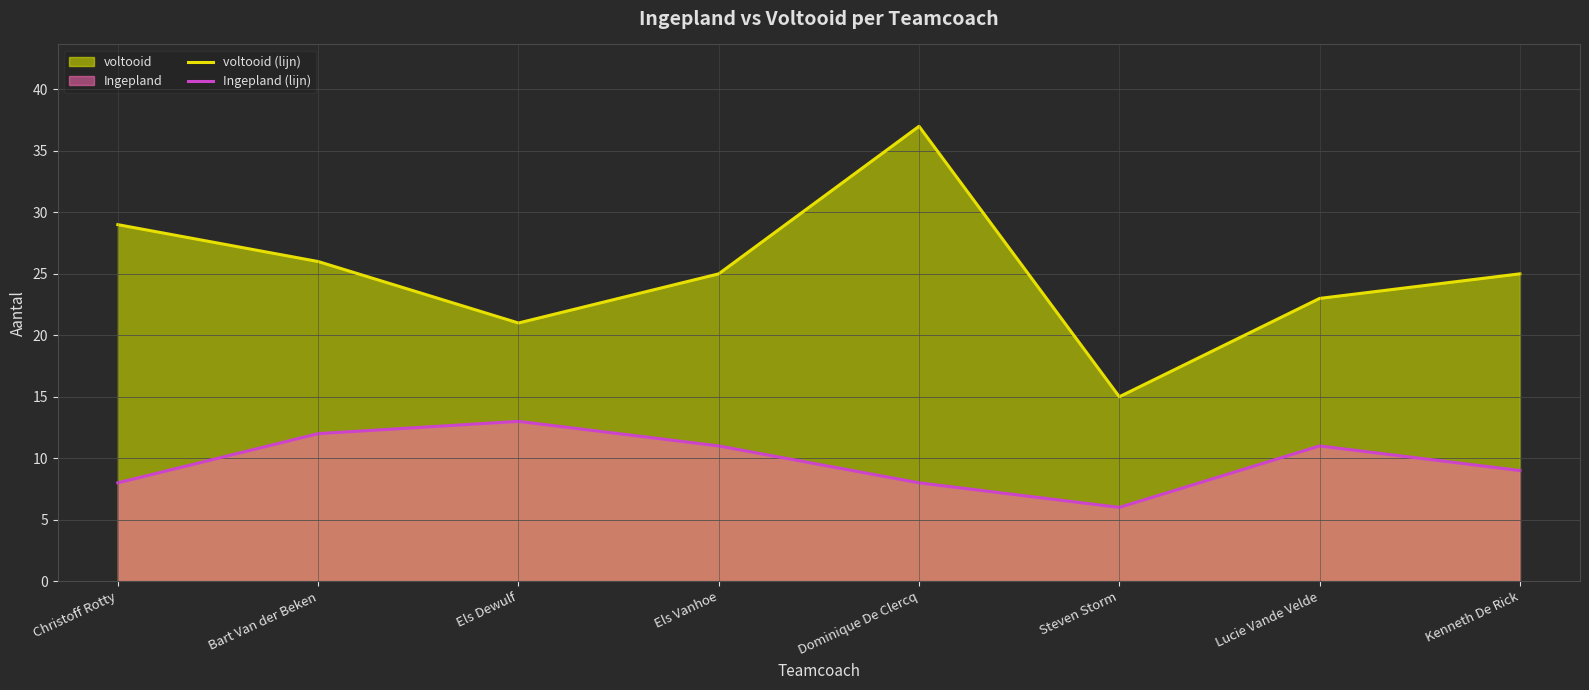

True or false: Ingepland (lijn) and voltooid (lijn) intersect in this chart.

False